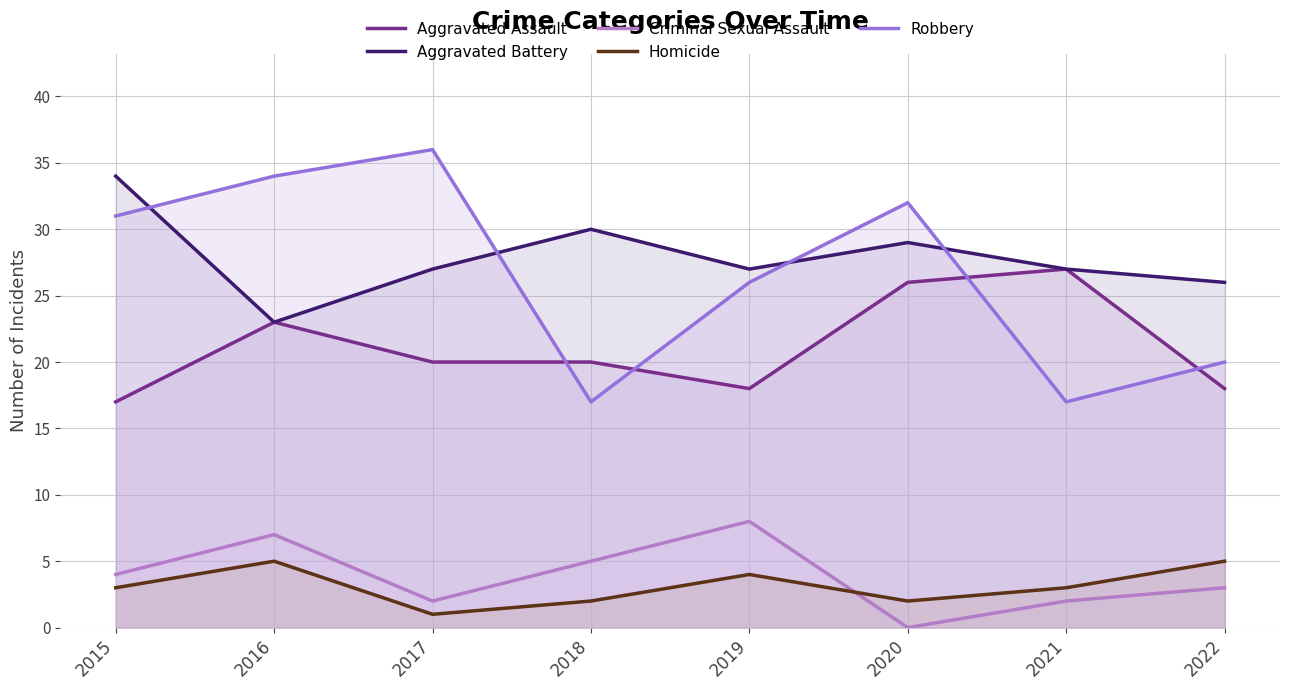

What is the difference between the Aggravated Assault values at 2021 and 2016?

4